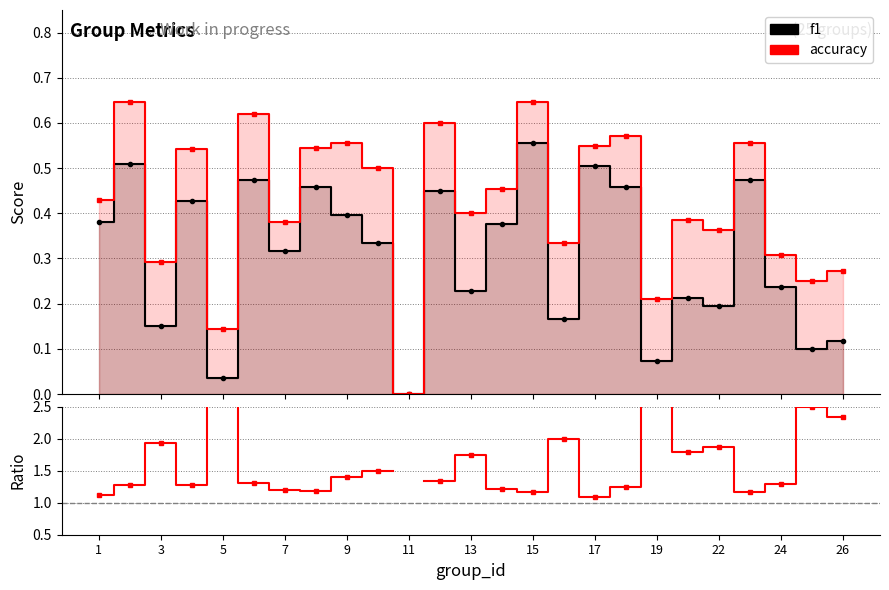

Which series has the widest spread of values?

accuracy/f1